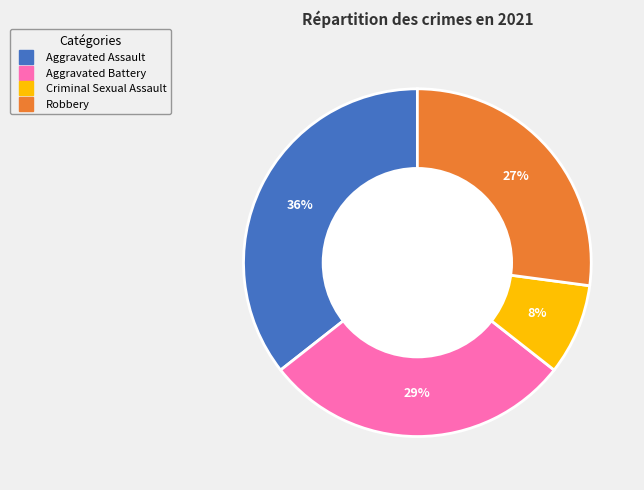

Count the number of slices in the pie.

4